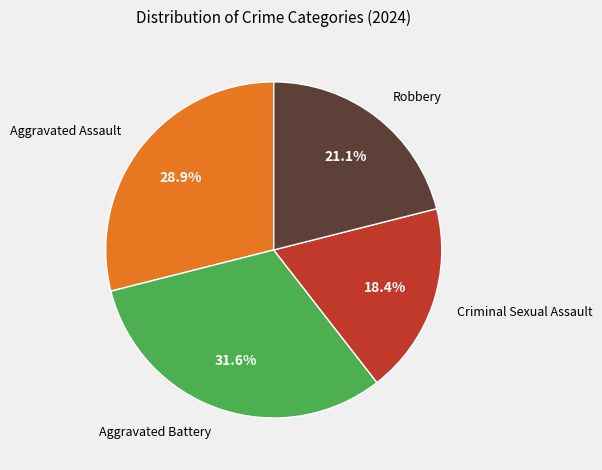

Is there a majority slice in this chart?

No